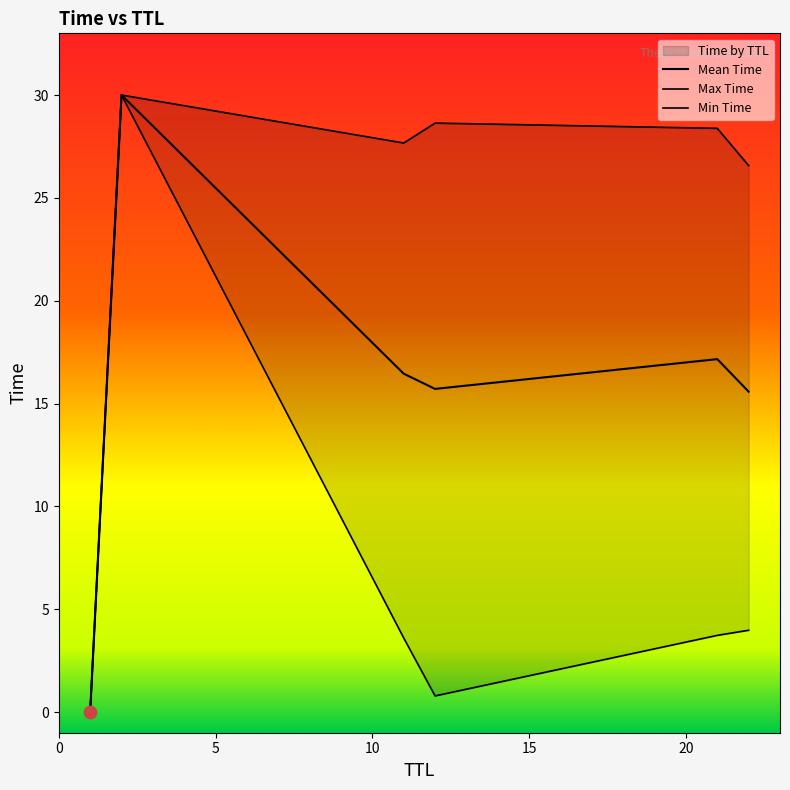

Which has a higher value, 11 or 12?

12